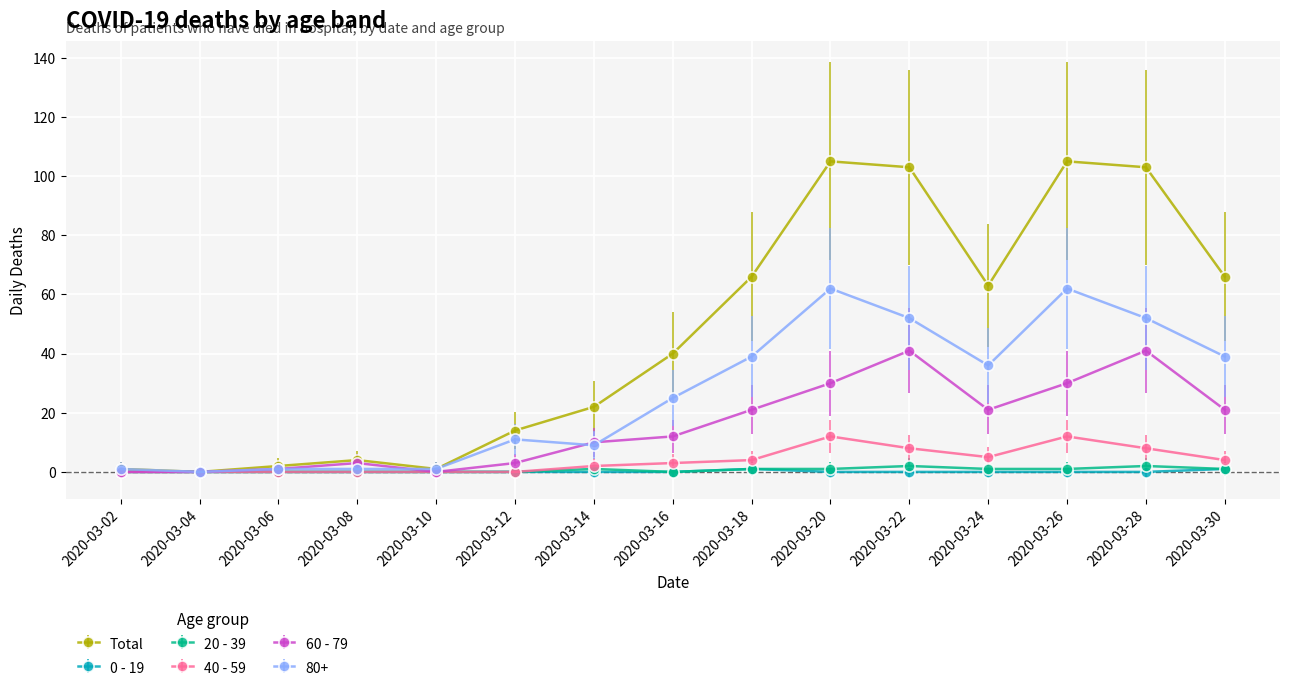

The value of 60 - 79 at 2020-03-30 is 28. True or false?

False